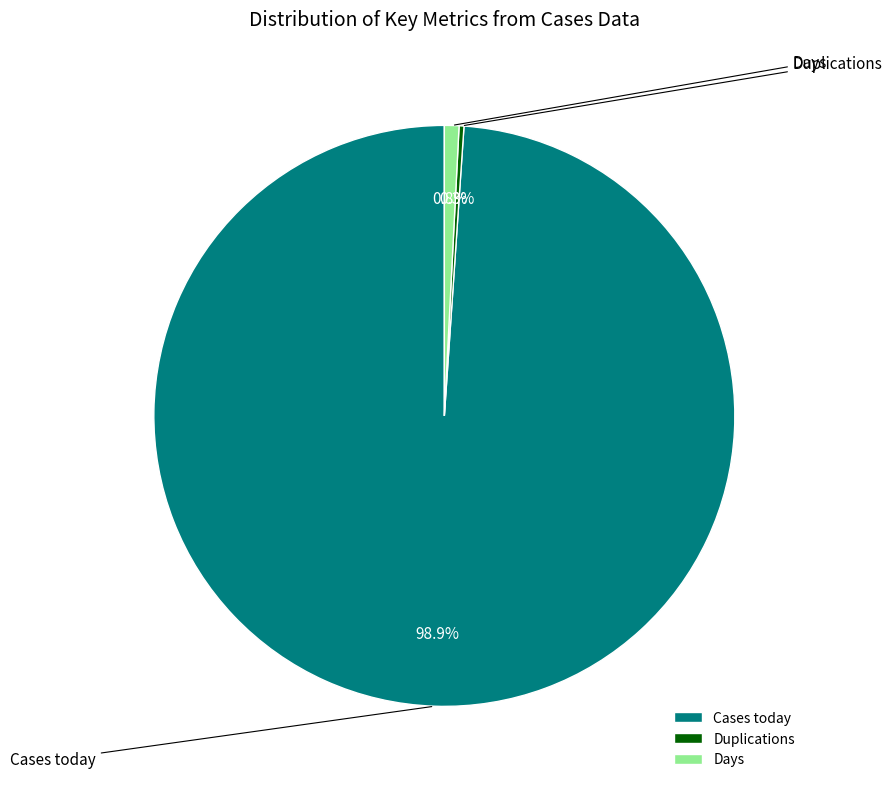

What percentage is NOT represented by Cases today?

1.1%